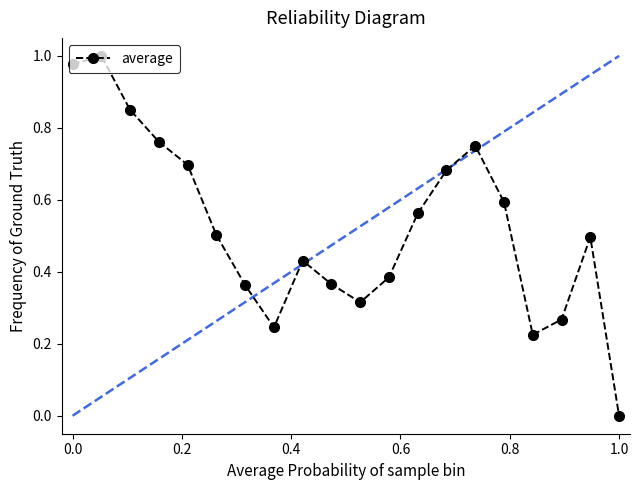

What is the value of the 6th point from the left?

0.5